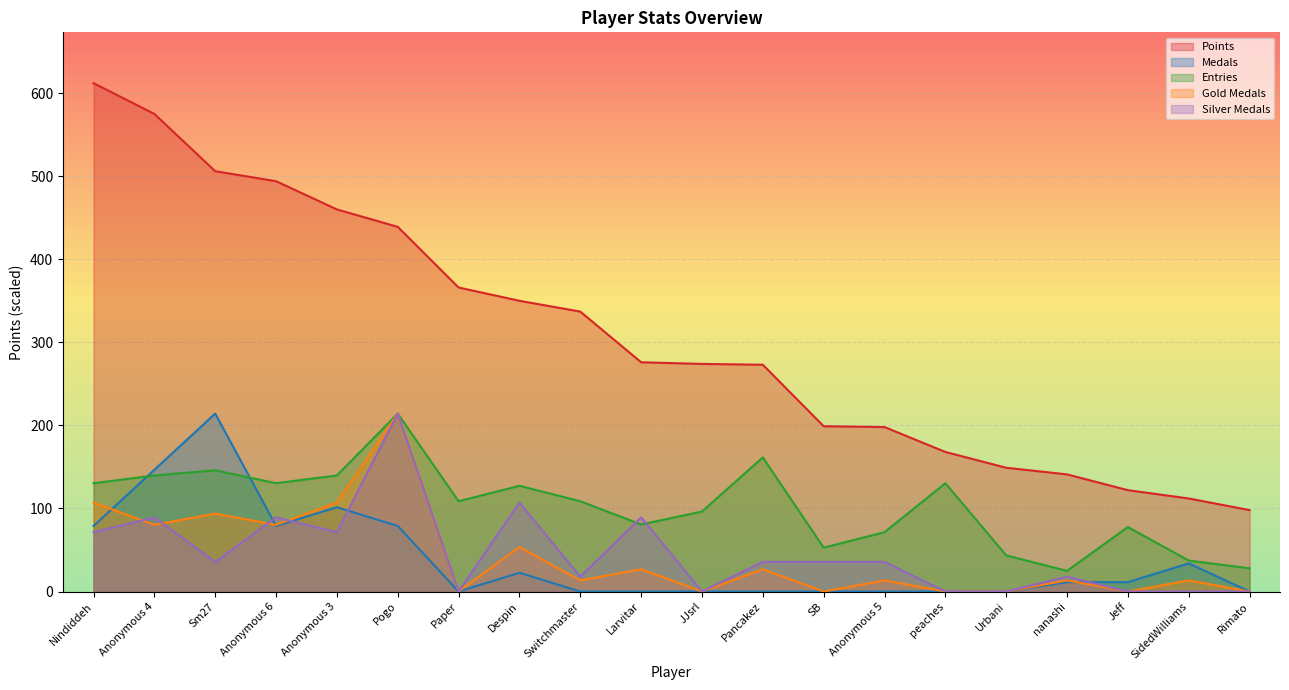

What is the total value across all series at Sm27?

995.5